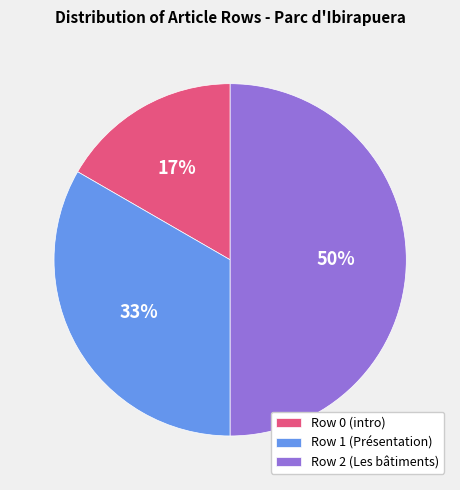

Count the number of slices in the pie.

3